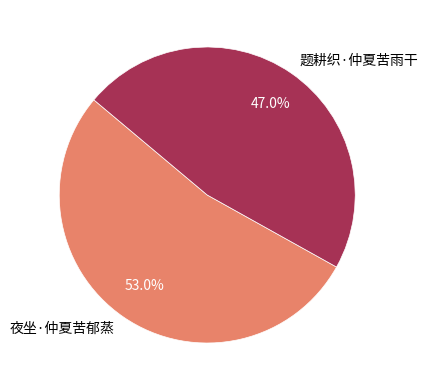

To the nearest percent, what portion does 题耕织·仲夏苦雨干 represent?

47%